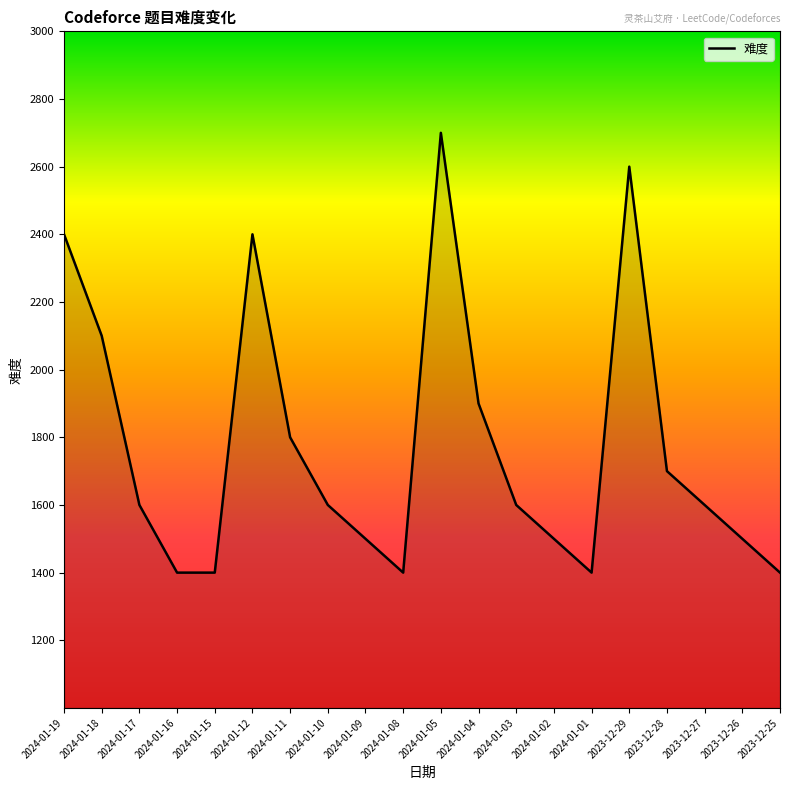

True or false: the data has more than 1 interior local peaks.

True